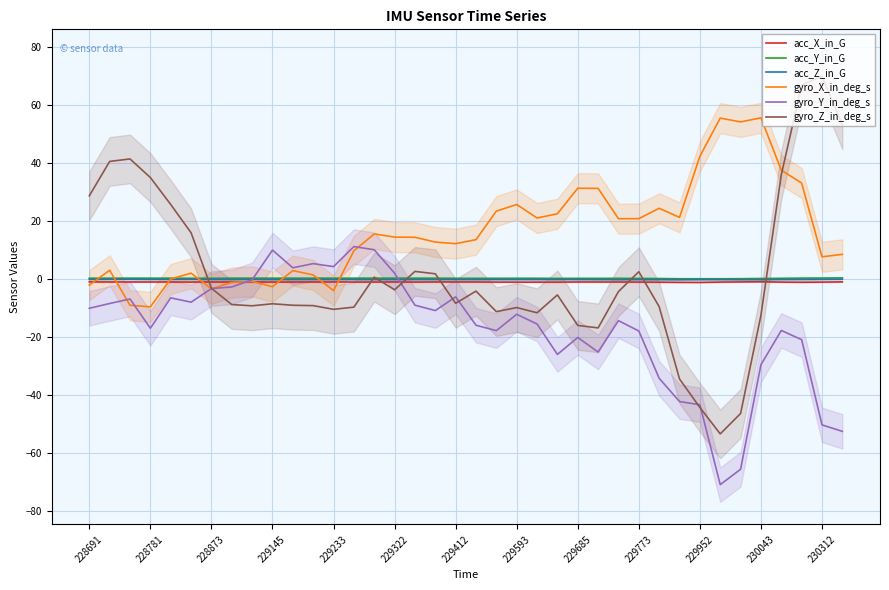

Read the gyro_X_in_deg_s value at 37.

8.6